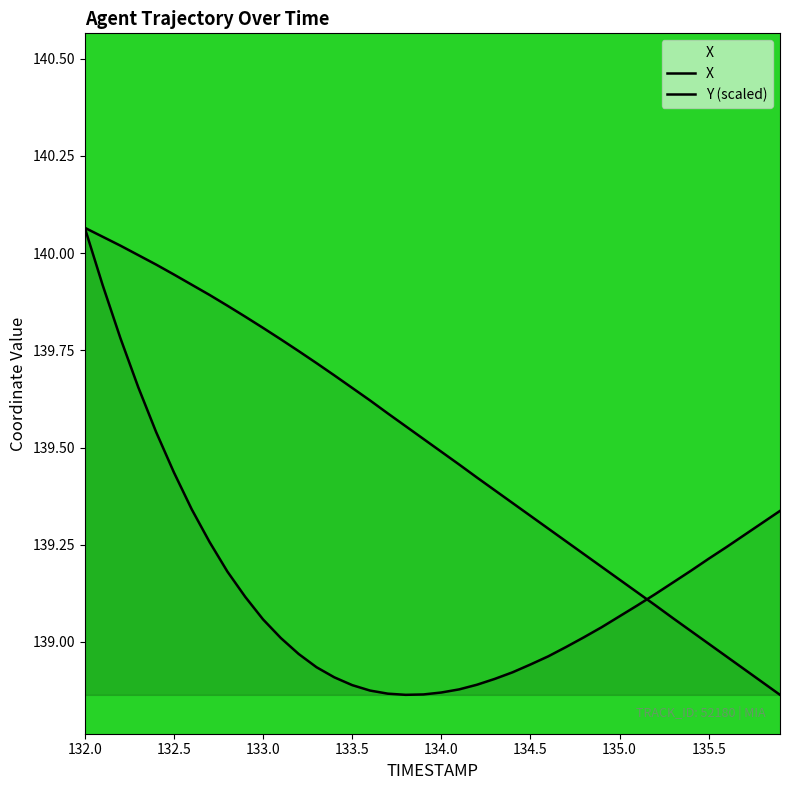

How many values in the X series exceed 139?

24